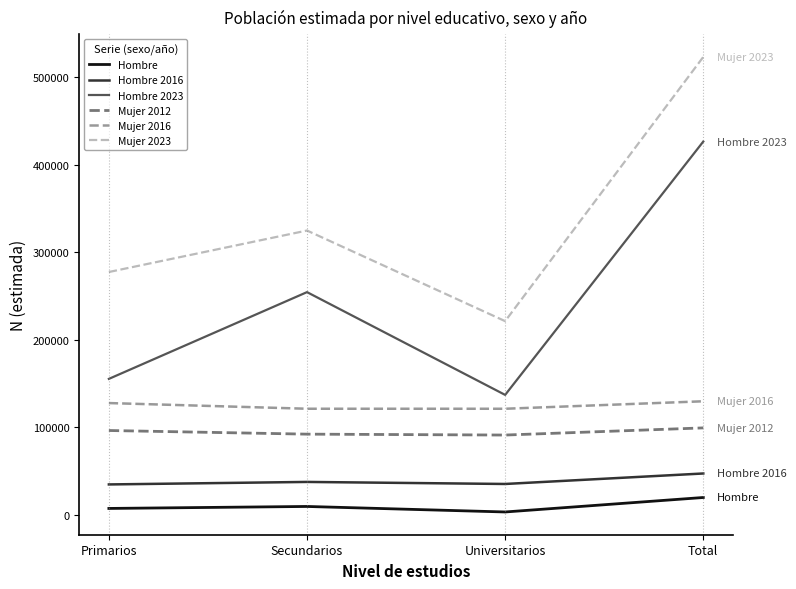

What is the average value of the Mujer 2012 series?

94576